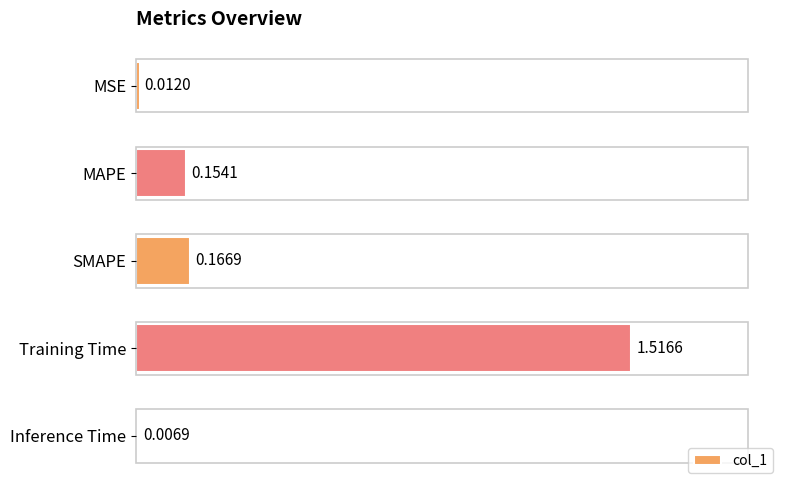

What is the sum of all values?

1.9